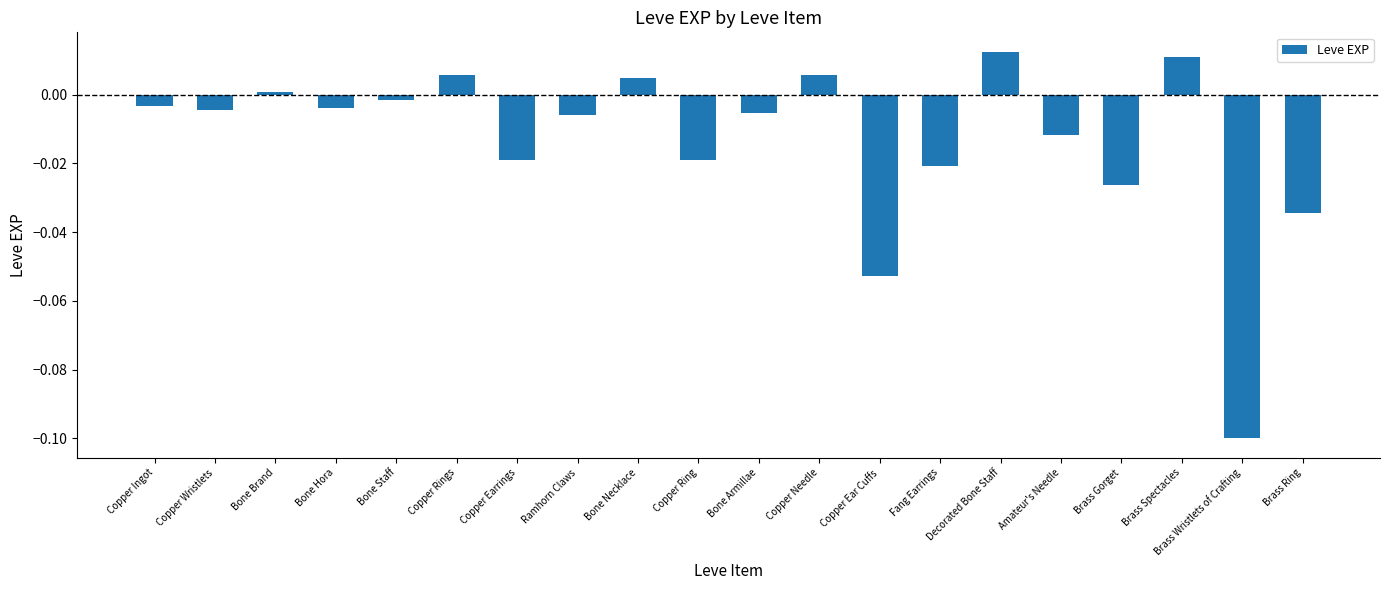

How many bars are there in total?

20